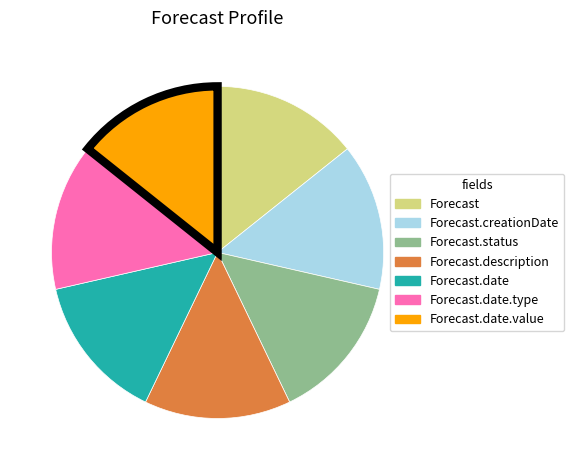

Is there a majority slice in this chart?

No